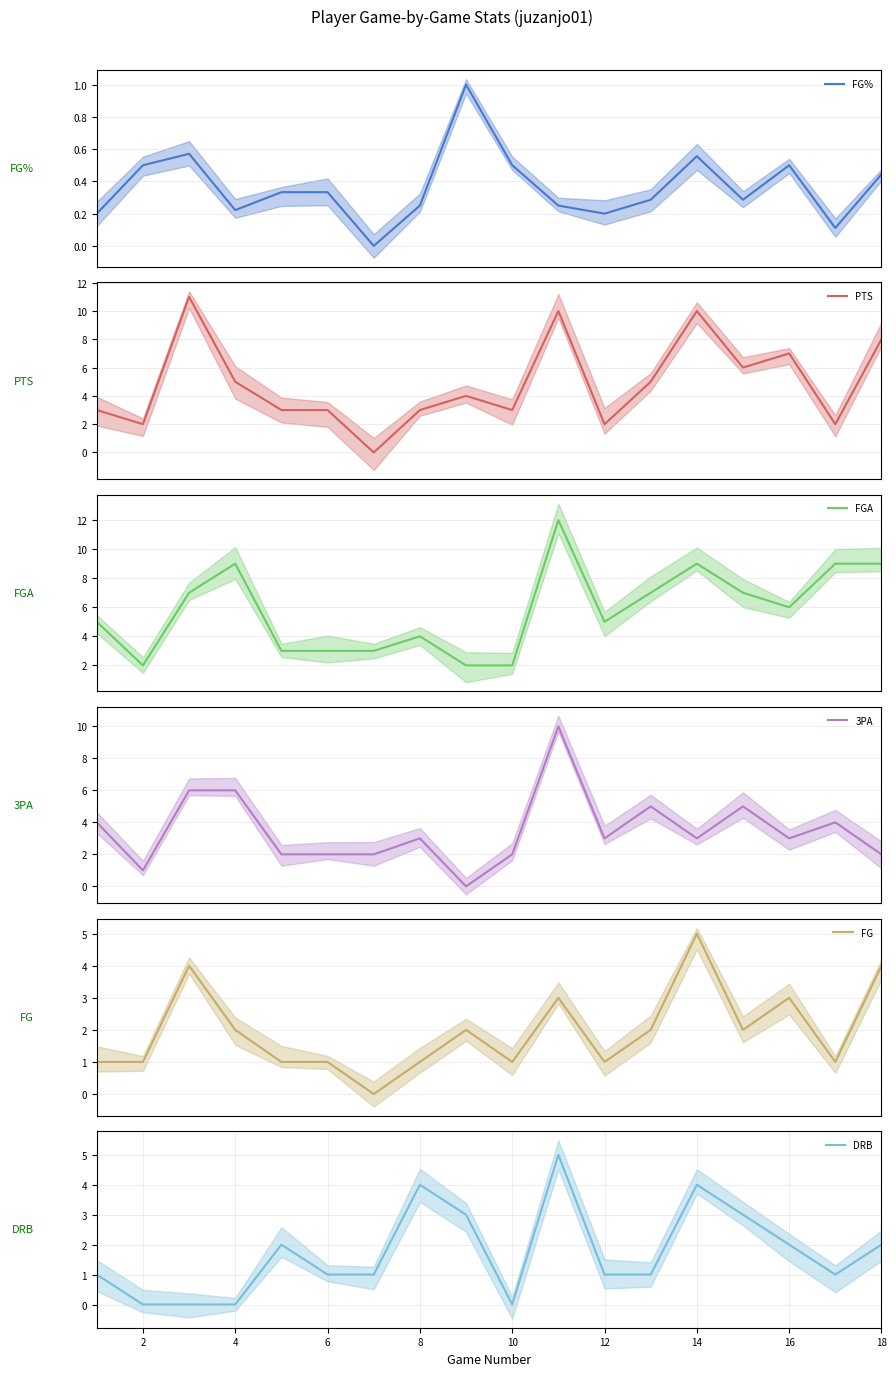

How many intersections are there between DRB and FGA?

1